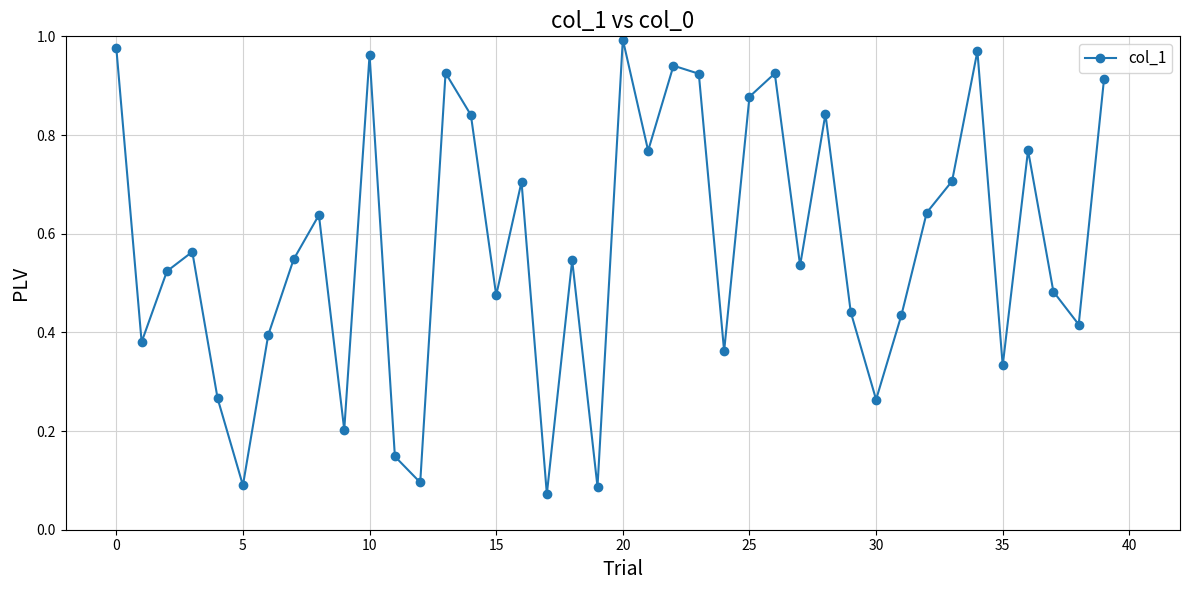

What is the sum of all values?

23.0